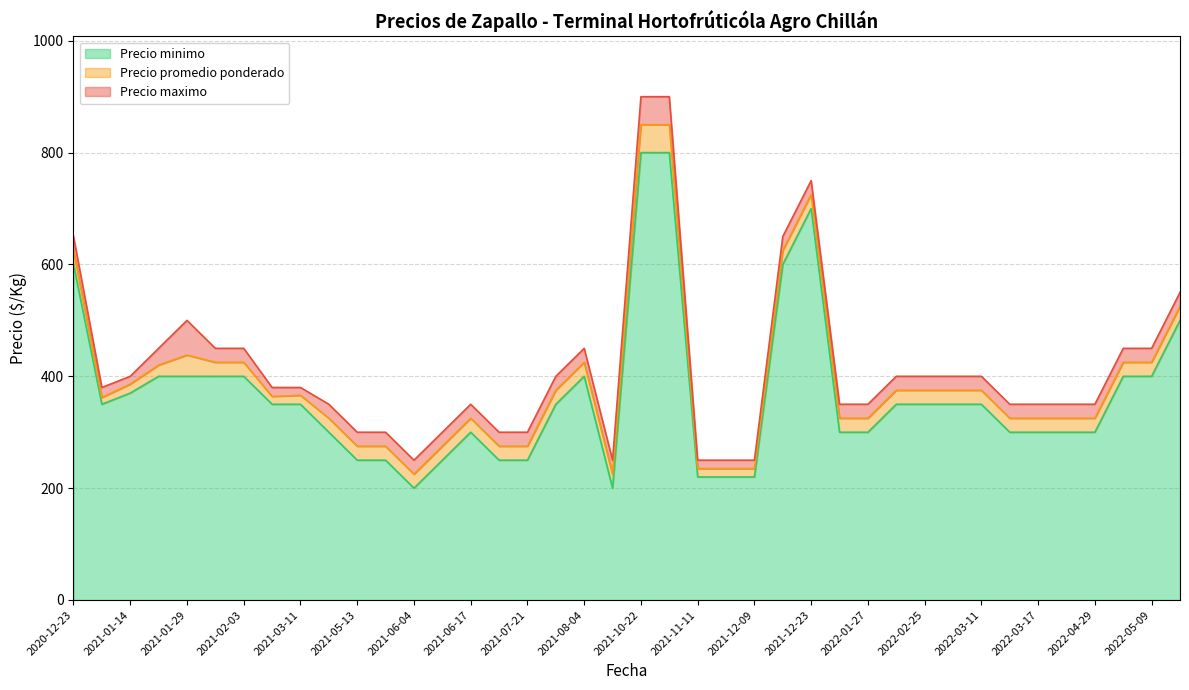

What is the highest value of the Precio minimo series?

800